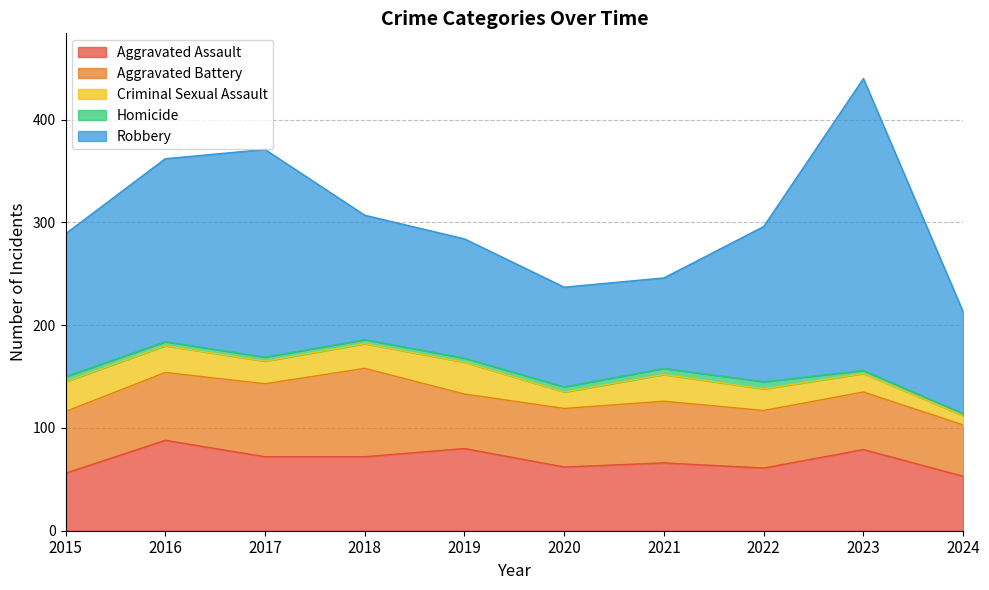

What is the difference between the maximum and second lowest values in the Aggravated Battery series?

33